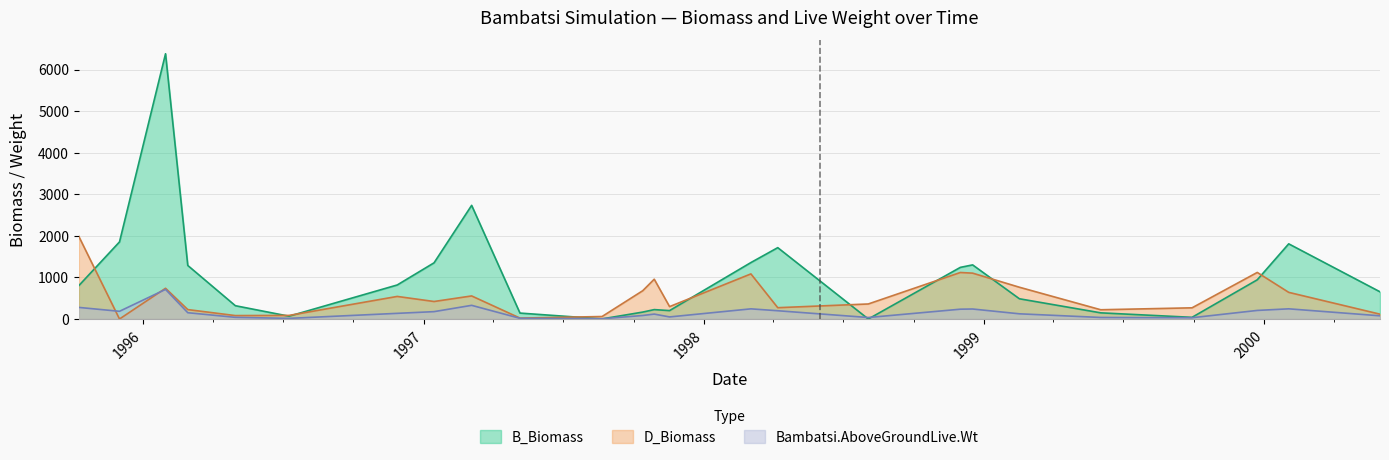

Where is the first local maximum for Bambatsi.AboveGroundLive.Wt?

1996-01-30